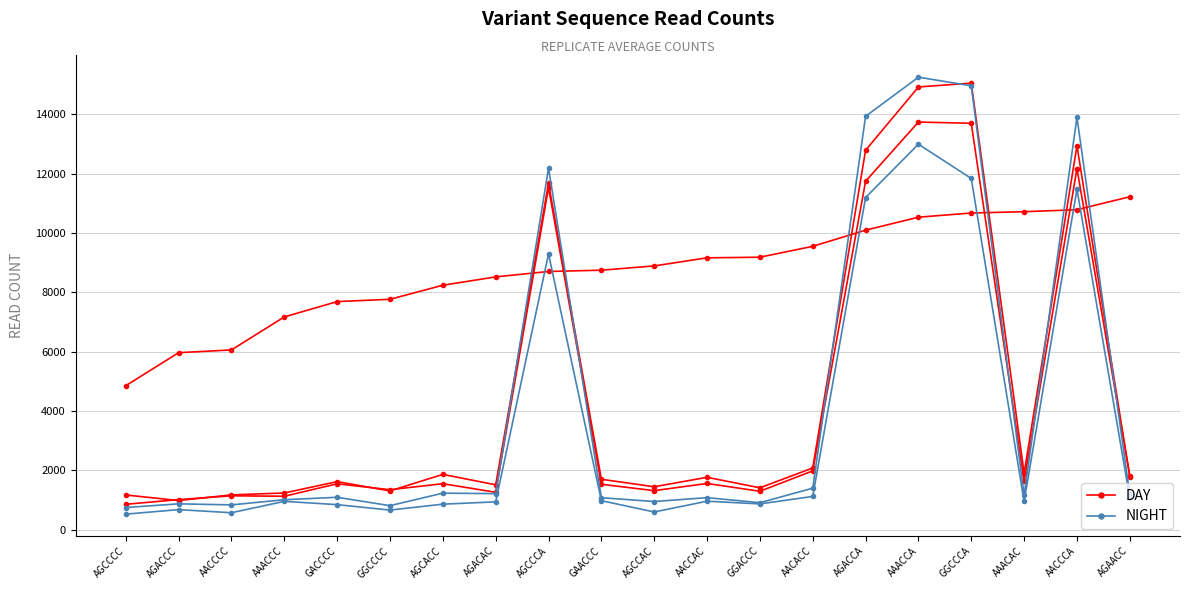

What is the difference between the DAY values at AGAACC and GAACCC?

82